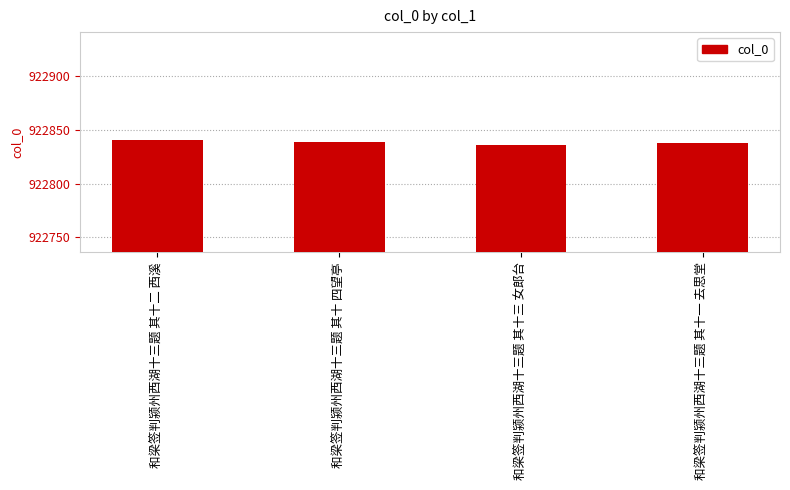

What is the difference between the maximum and minimum values?

5